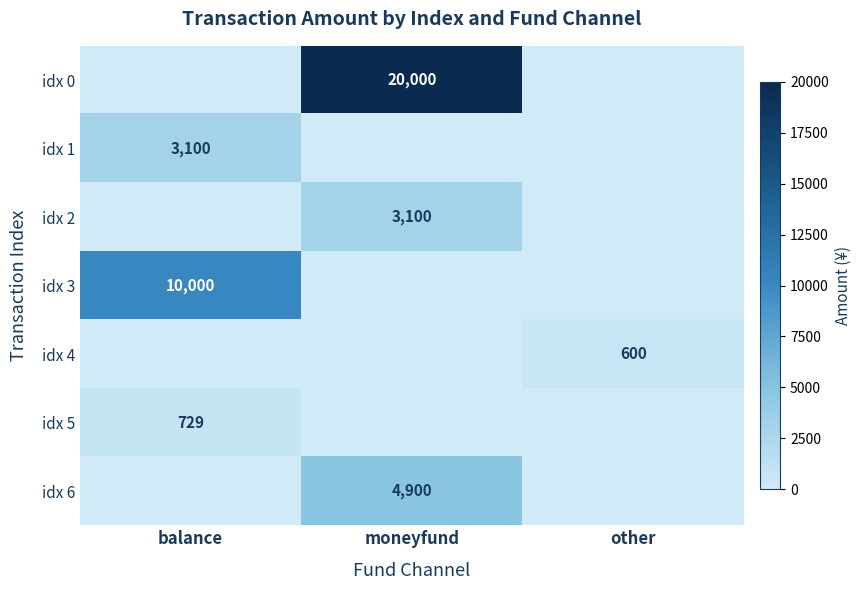

The idx 2 series shows 4582 at moneyfund. True or false?

False